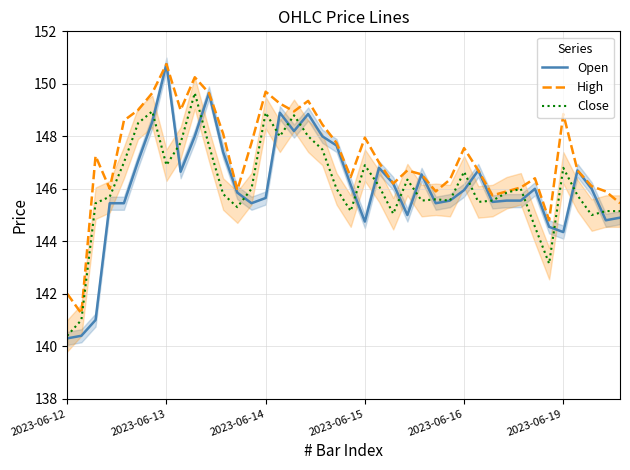

What is the smallest value displayed?

140.3